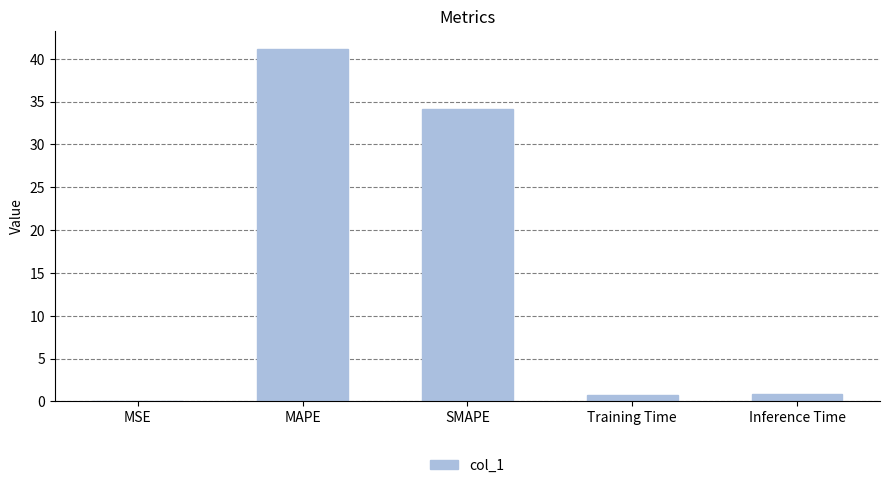

What is the greatest value displayed?

41.2